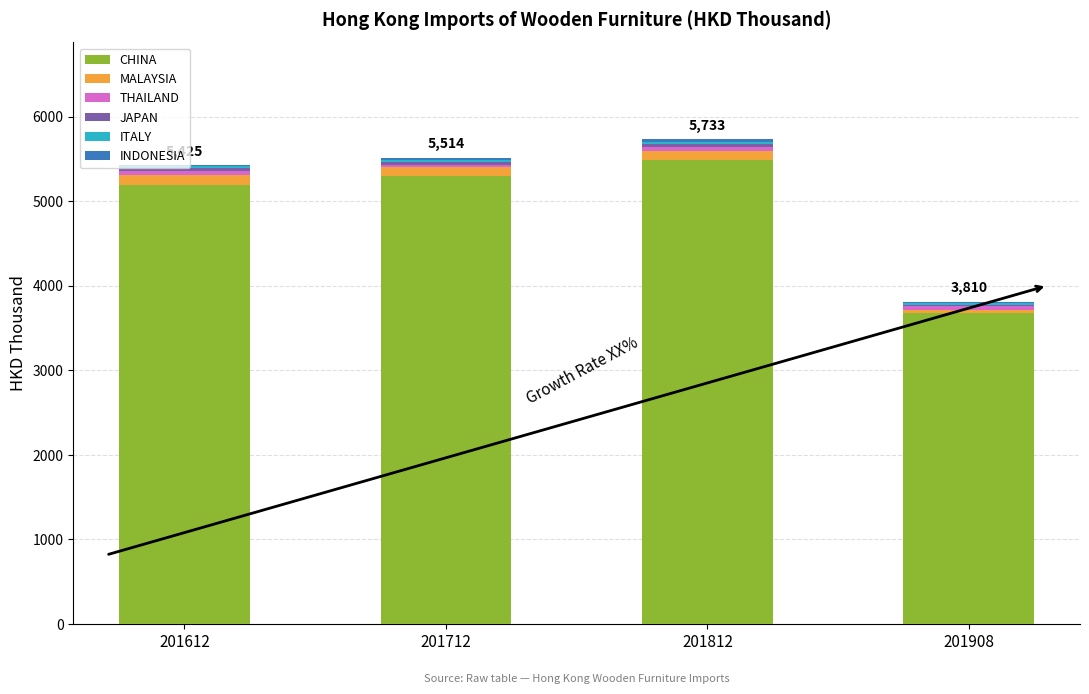

What is the highest value of the CHINA series?

5492.6